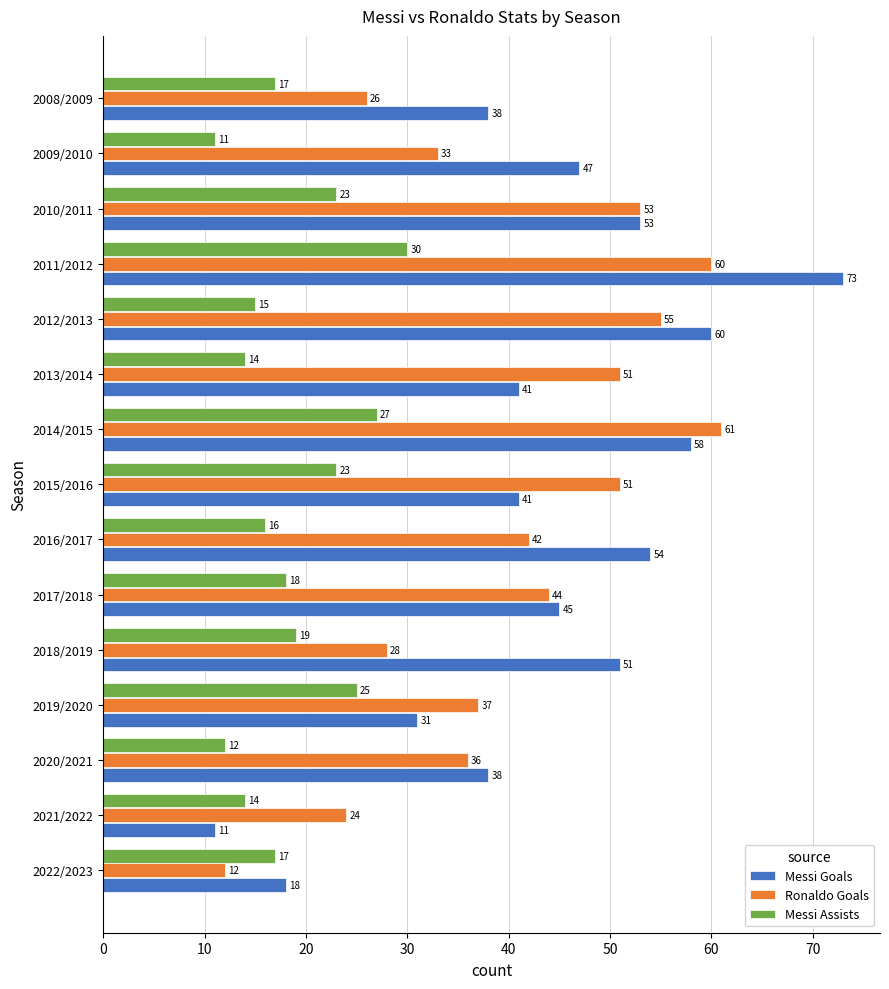

Which series has the largest range (max minus min)?

Messi Goals